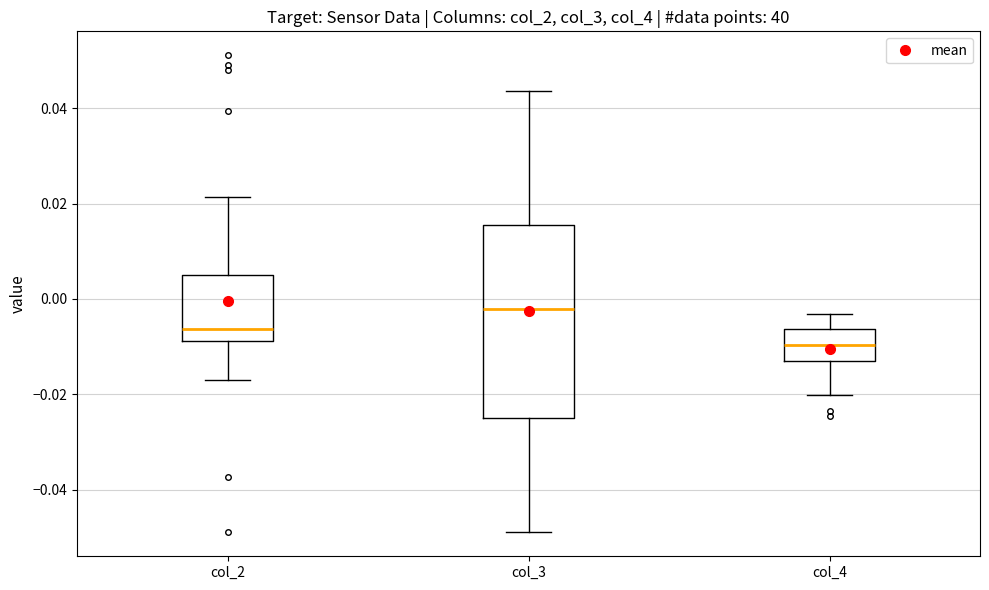

Which box's median line is the highest?

col_3